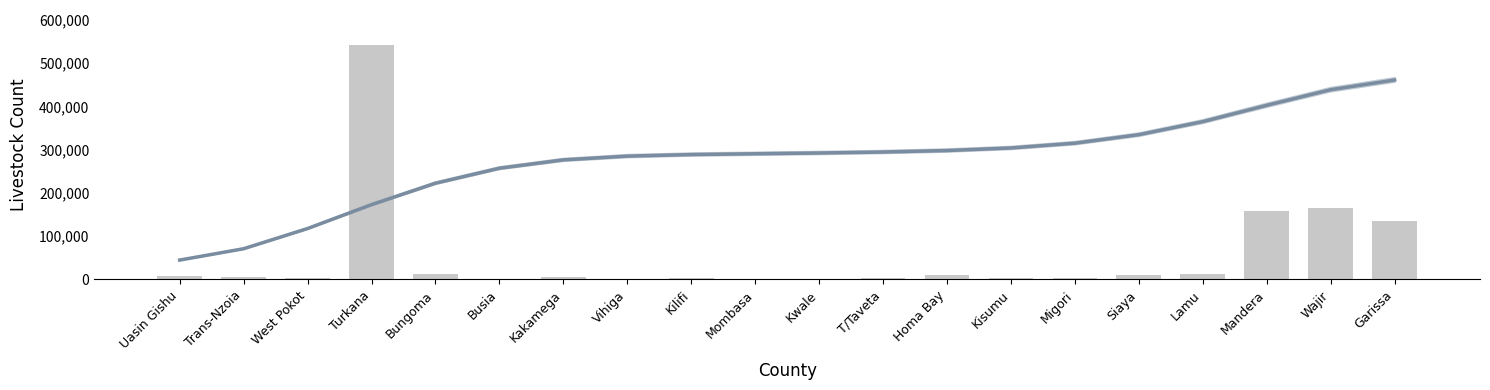

At which category does the chart reach its peak across all series?

Turkana